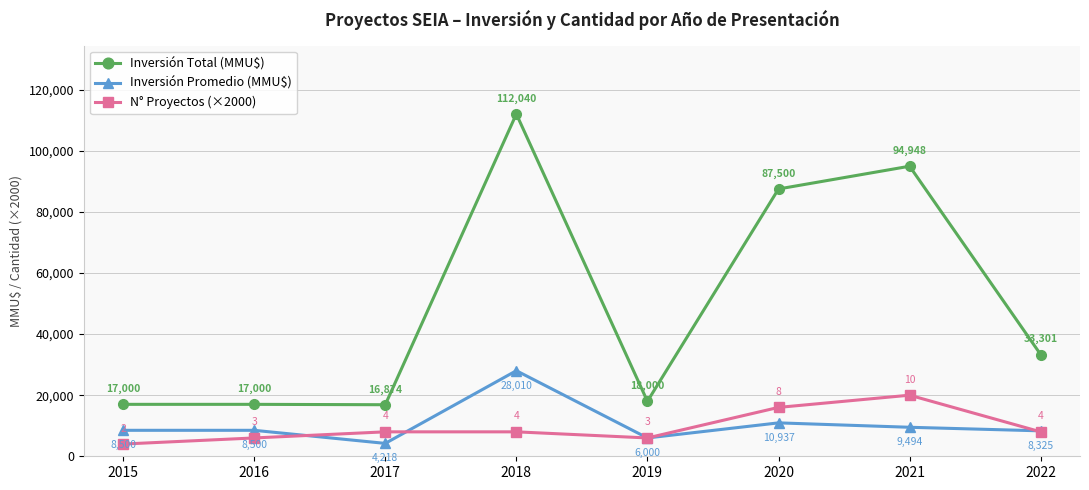

At which category does the chart reach its peak across all series?

2018